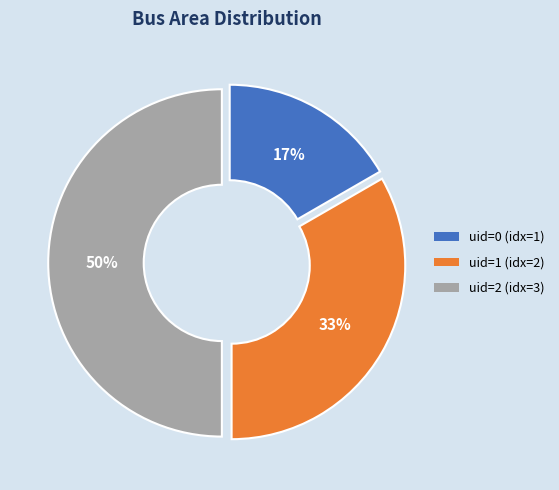

To the nearest percent, what percentage of the pie is uid=0 (idx=1)?

17%